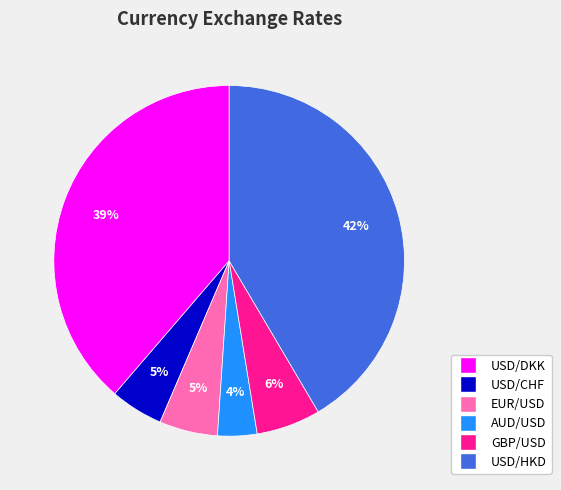

What percentage is the USD/DKK slice, to the nearest percent?

39%